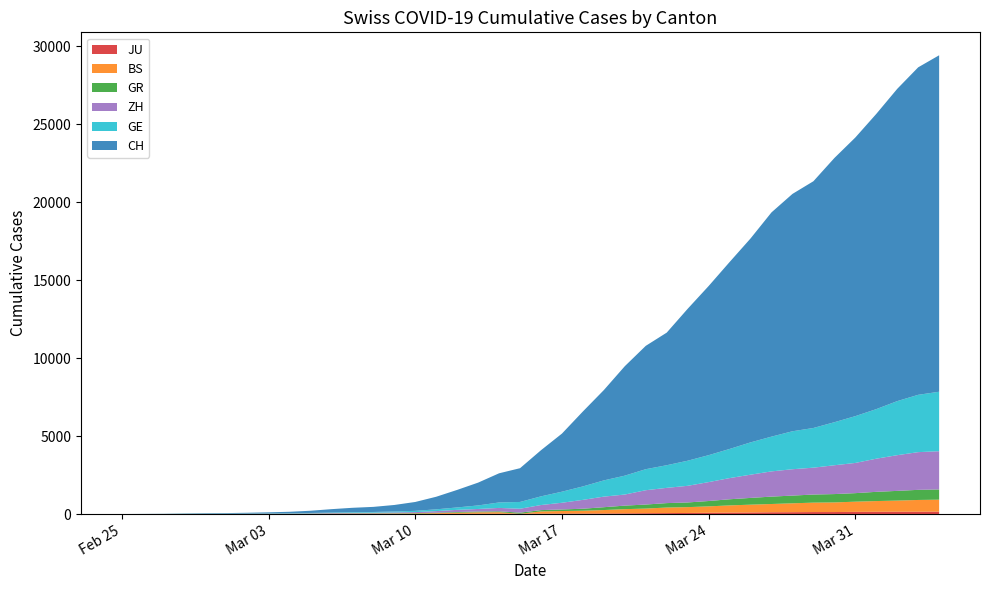

Reading right to left, list all the values displayed in this chart.

JU: 154	149	149	145	140	128	127	119	114	100	92	82	69	61	54	44	36	32	29	25	19	18	17	12	7	7	7	5	5	4	4	2	2	1	1	1	1	1	0	0
BS: 767	754	714	687	653	617	605	569	530	501	462	410	374	356	297	270	220	181	164	143	0	100	92	73	49	33	28	24	21	15	8	3	3	1	1	2	1	1	0	0
GR: 657	649	622	592	547	535	519	495	474	433	393	343	300	284	258	226	182	128	101	84	71	56	53	43	31	22	18	18	17	16	14	12	9	9	6	6	6	2	2	0
ZH: 2451	2418	2290	2126	1937	1849	1723	1691	1617	1490	1358	1213	1067	978	919	711	679	568	429	326	250	218	163	140	101	62	49	40	34	29	23	15	13	10	7	6	2	2	0	0
GE: 3815	3677	3468	3179	3002	2760	2546	2435	2230	2072	1869	1728	1610	1452	1349	1211	1041	863	710	556	435	351	227	155	114	80	60	45	43	30	20	16	14	11	10	9	5	1	1	0
CH: 21582	21006	20029	18935	17871	16946	15826	15224	14383	13080	11989	10849	9745	8505	7911	7021	5794	4807	3727	2959	2165	1870	1463	1125	807	570	419	327	280	219	142	97	69	50	36	30	20	8	4	0